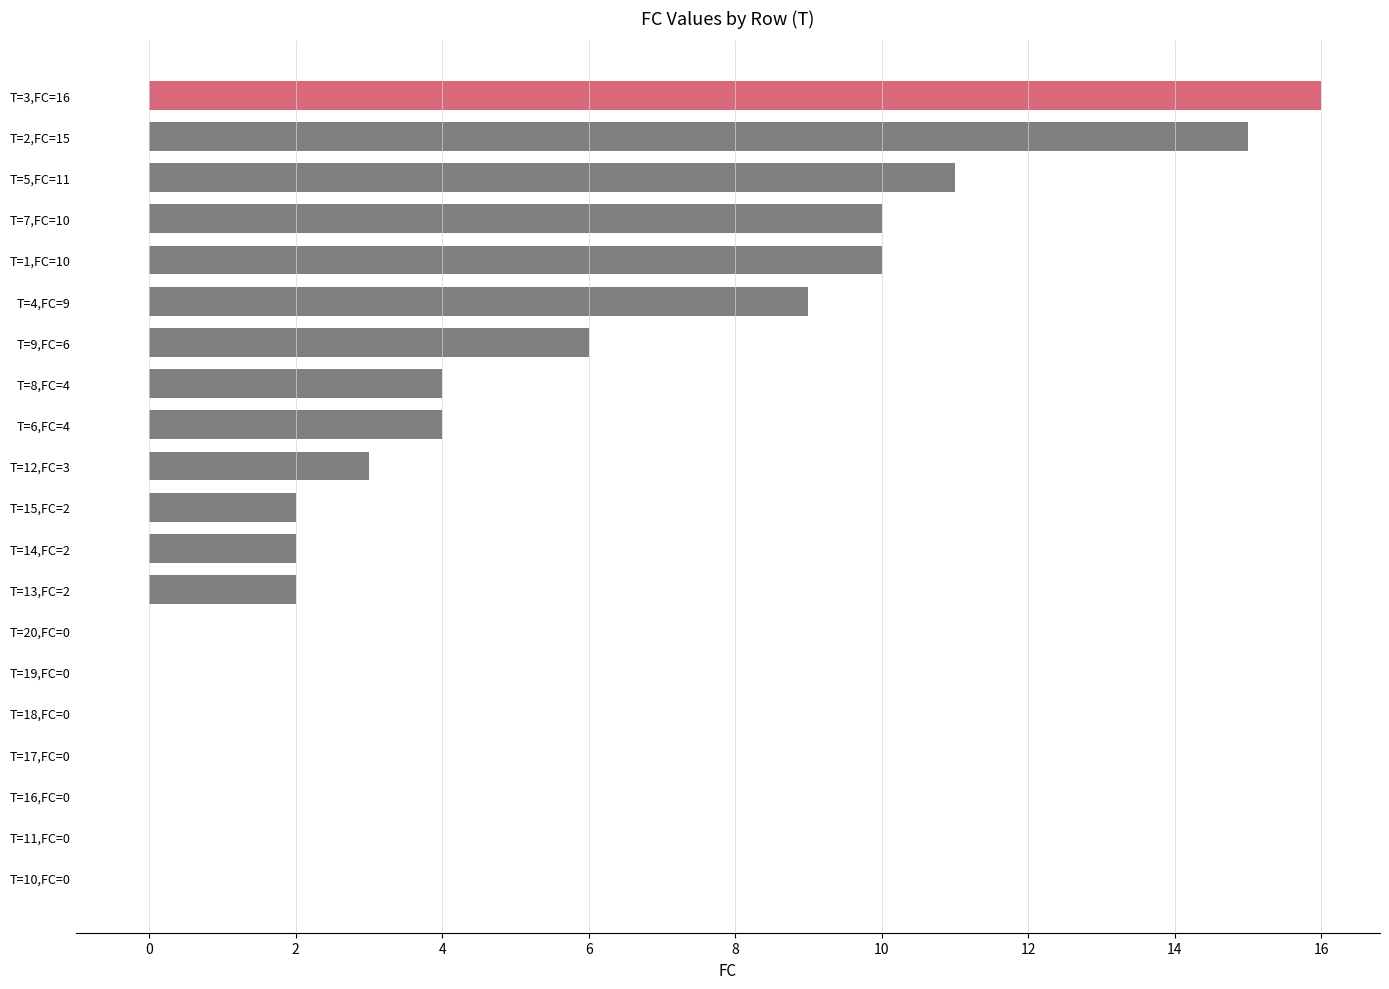

Reading top to bottom, transcribe all the data shown in this chart.

T=3,FC=16=16	T=2,FC=15=15	T=5,FC=11=11	T=7,FC=10=10	T=1,FC=10=10	T=4,FC=9=9	T=9,FC=6=6	T=8,FC=4=4	T=6,FC=4=4	T=12,FC=3=3	T=15,FC=2=2	T=14,FC=2=2	T=13,FC=2=2	T=20,FC=0=0	T=19,FC=0=0	T=18,FC=0=0	T=17,FC=0=0	T=16,FC=0=0	T=11,FC=0=0	T=10,FC=0=0